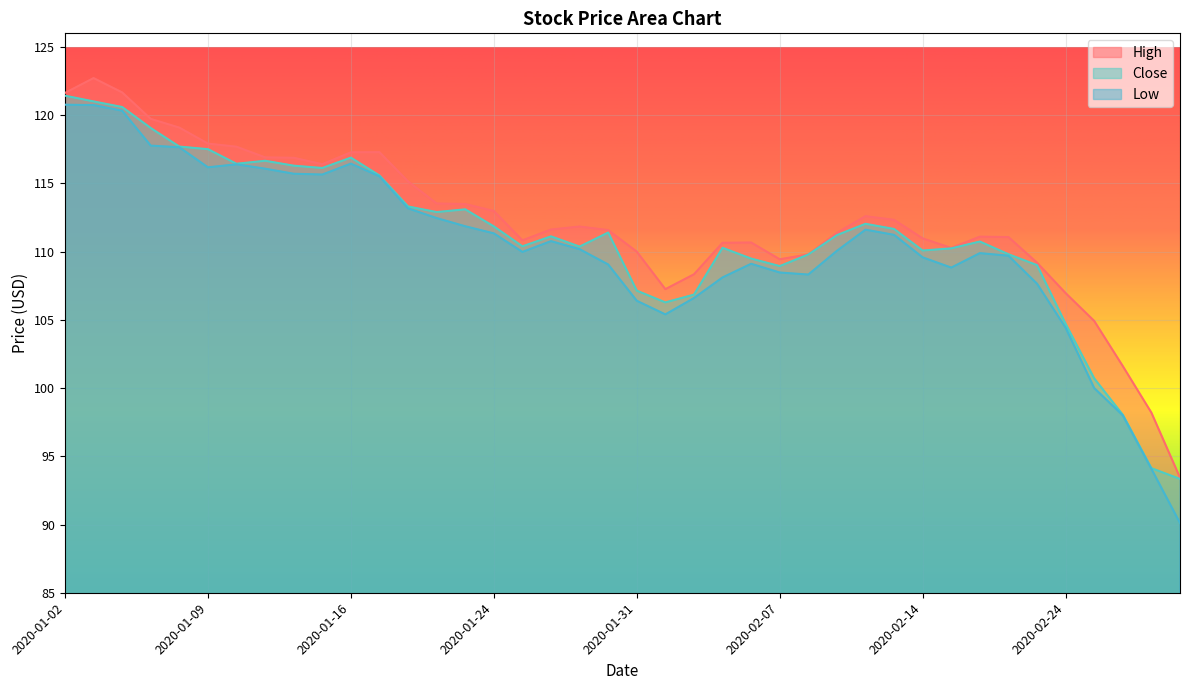

At which label does Low reach its minimum?

2020-02-28